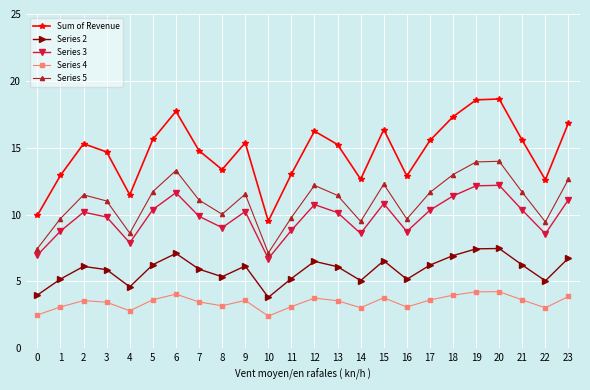

How many lines are shown in the chart?

5